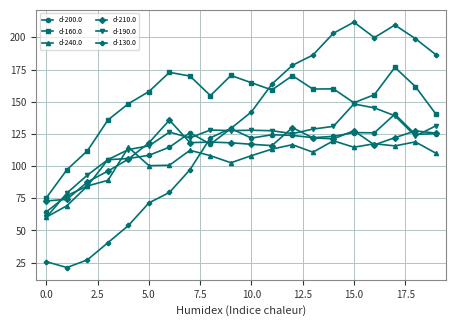

Which series has the widest spread of values?

d-130.0